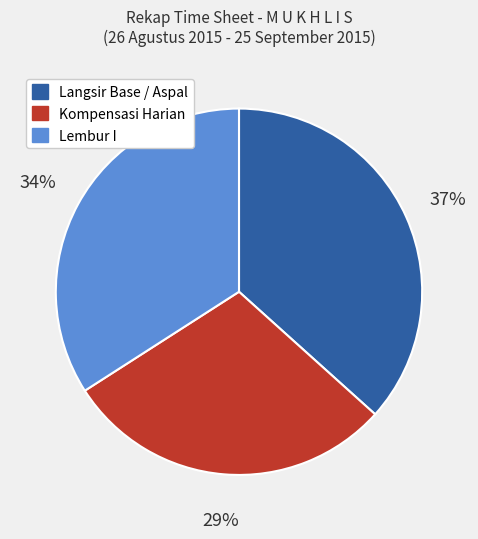

Is there any slice that represents more than half of the pie?

No